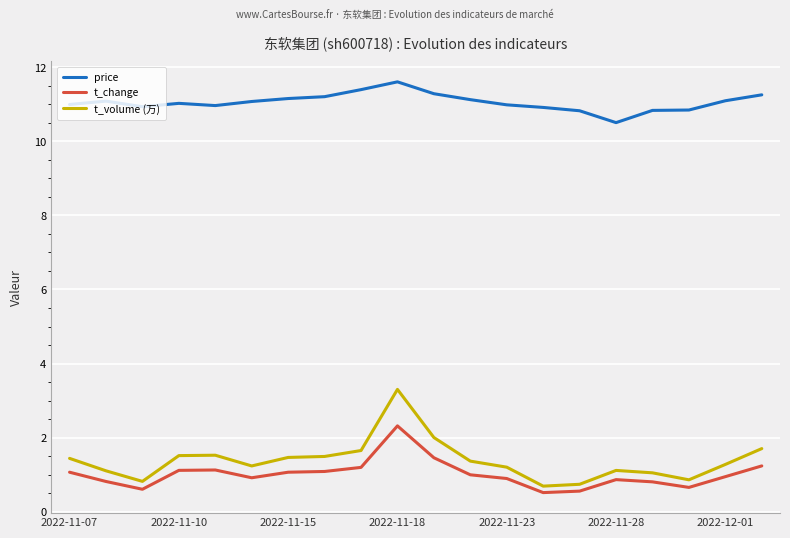

Rank the series by their maximum value, from lowest to highest.

t_change, t_volume (万), price